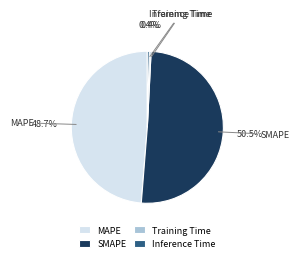

Is the sum of MAPE and Inference Time greater than half?

No